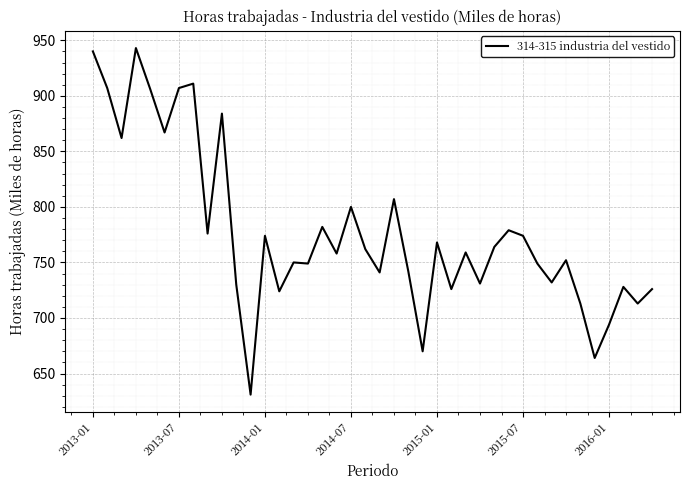

What is the minimum value shown in the chart?

631